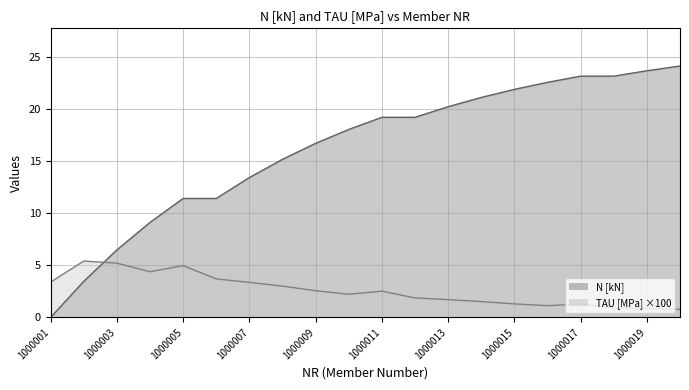

What are all the series names shown in the legend?

N [kN], TAU [MPa] ×100